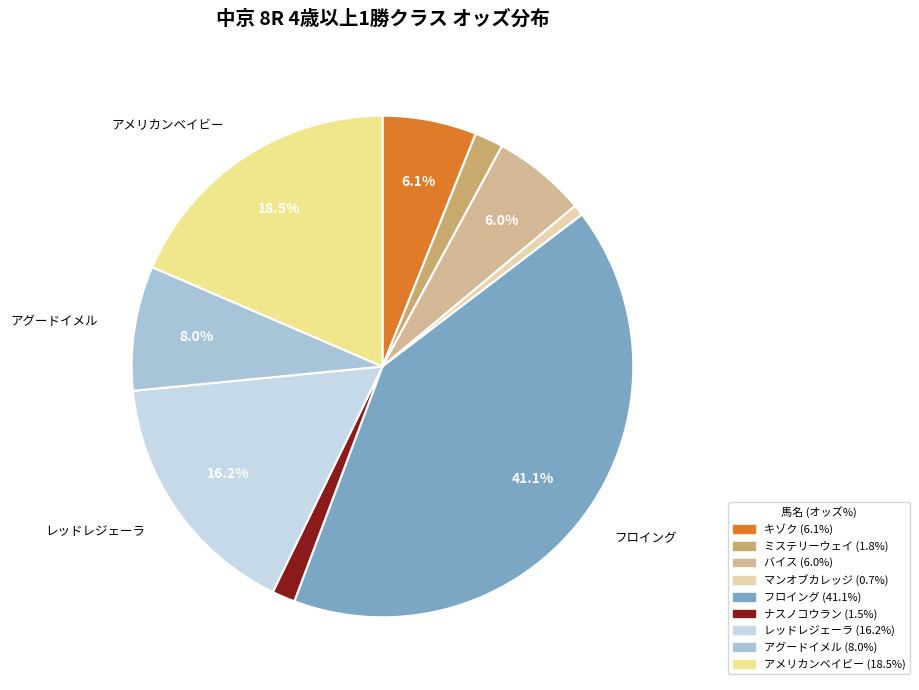

What portion of the pie excludes バイス?

94.0%